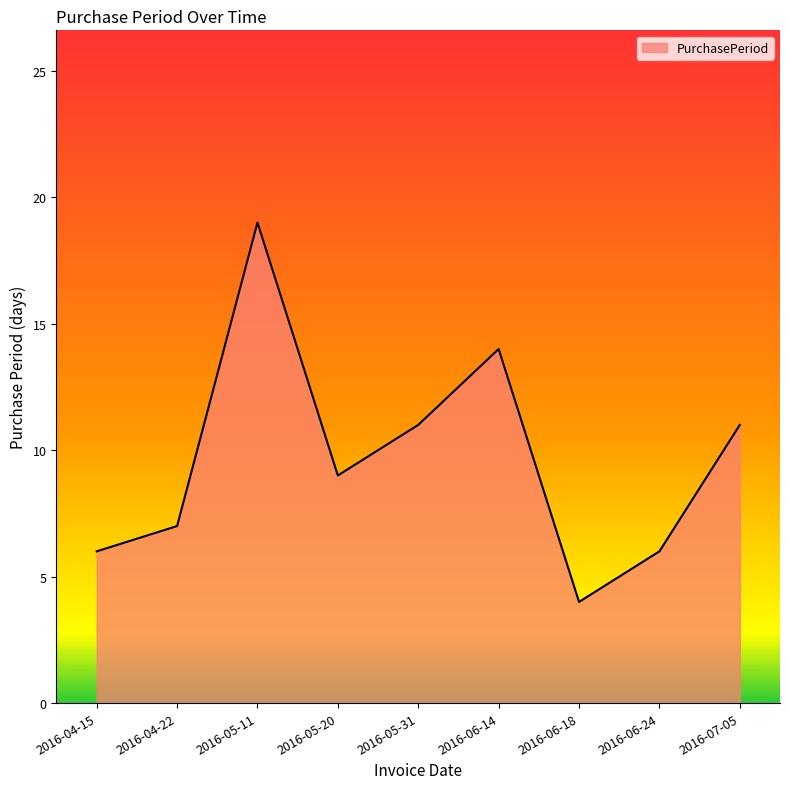

Does the chart display data point markers on the line(s)?

No